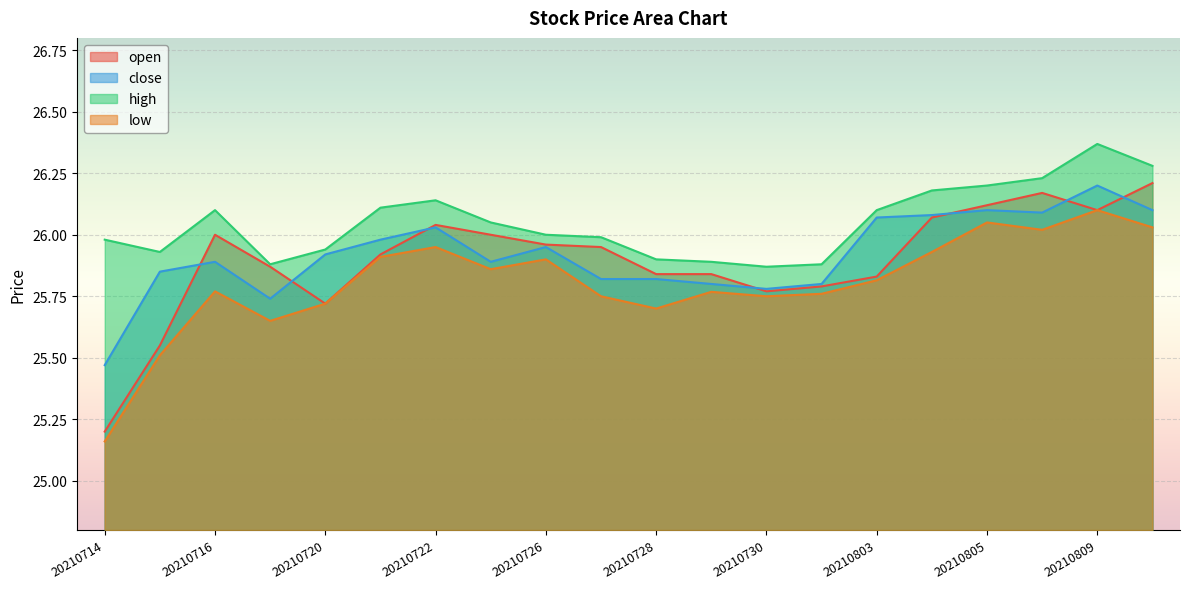

List the labels in order of close value, smallest first.

20210714, 20210719, 20210730, 20210729, 20210802, 20210727, 20210728, 20210715, 20210716, 20210723, 20210720, 20210726, 20210721, 20210722, 20210803, 20210804, 20210806, 20210805, 20210810, 20210809